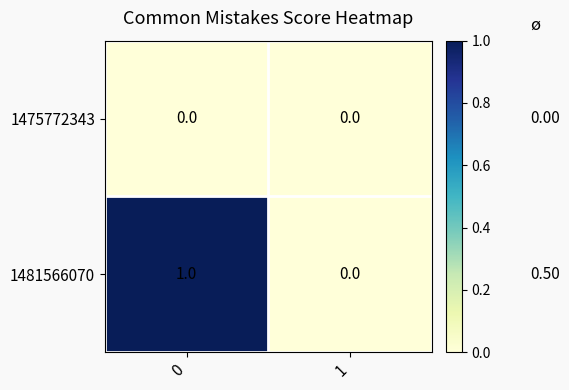

Which series changed the most between 0 and 1?

1481566070